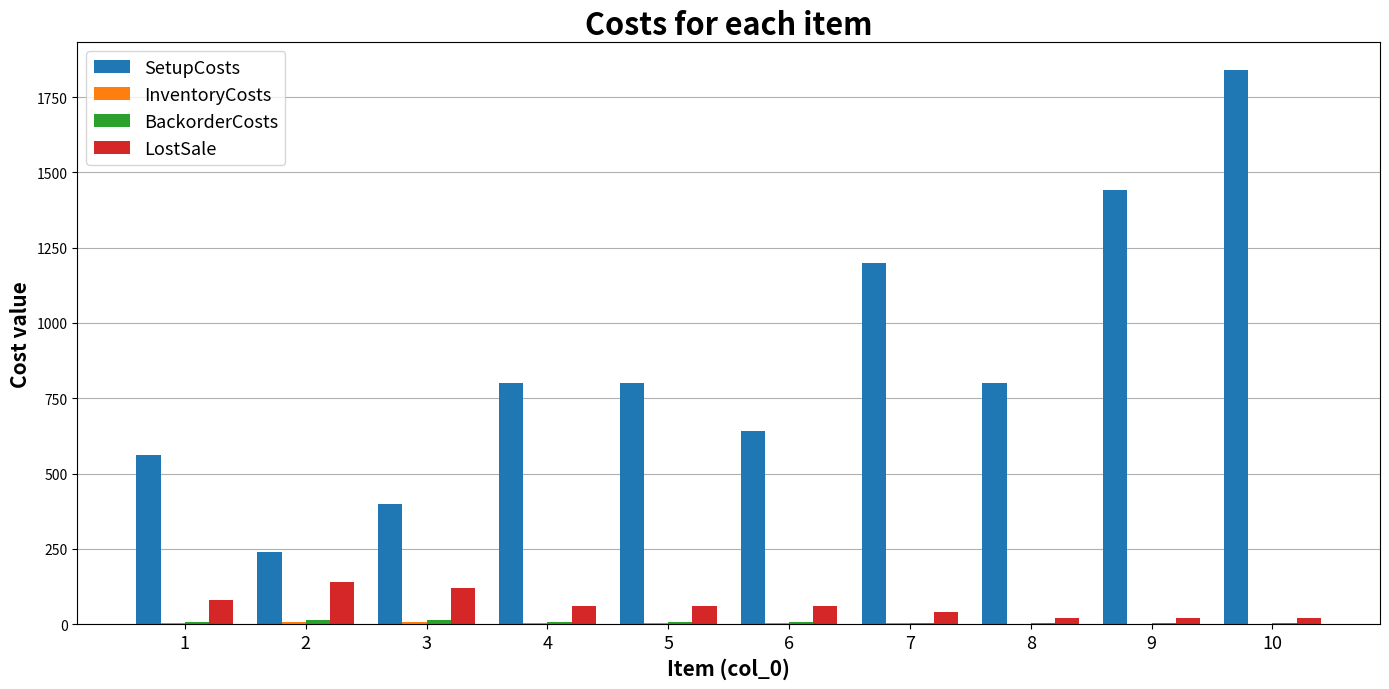

What is the greatest value displayed?

1840